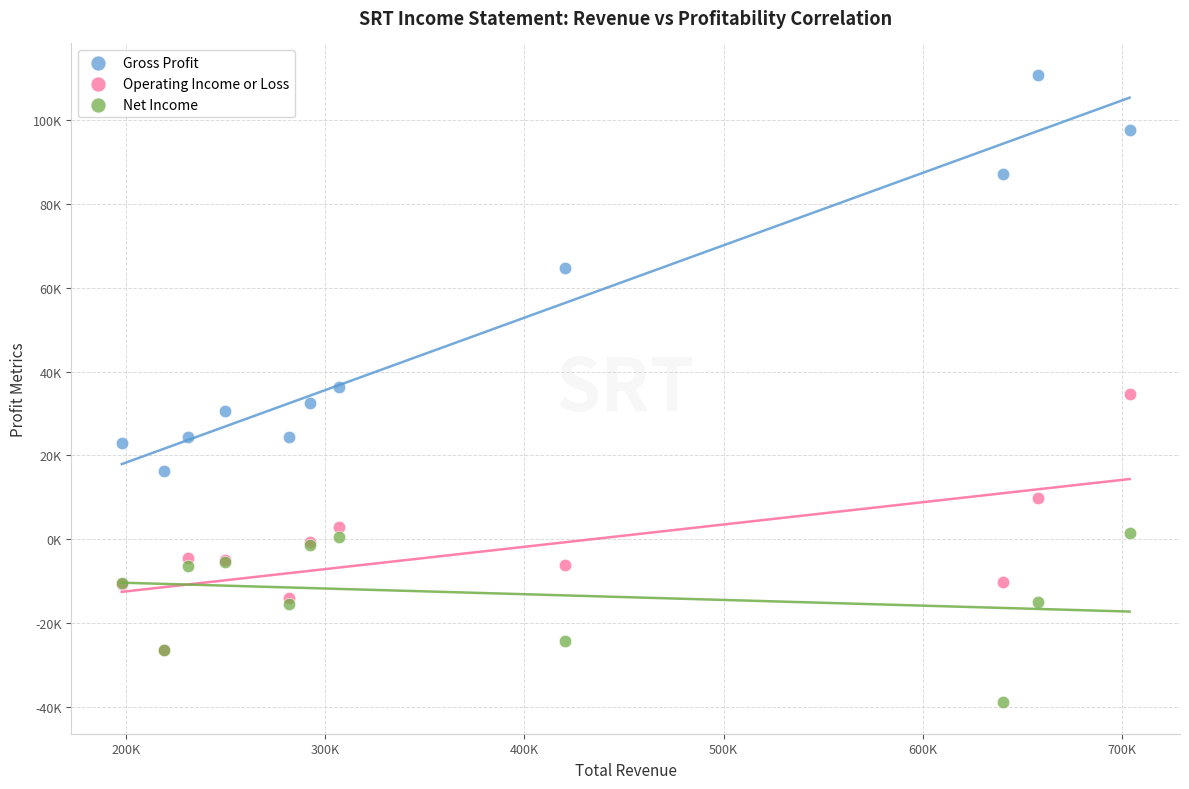

Which series contains the highest Y value?

Gross Profit